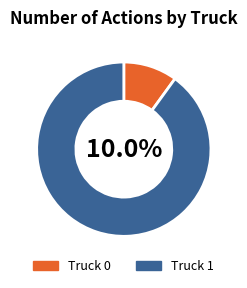

Is the sum of Truck 0 and Truck 1 greater than half?

Yes